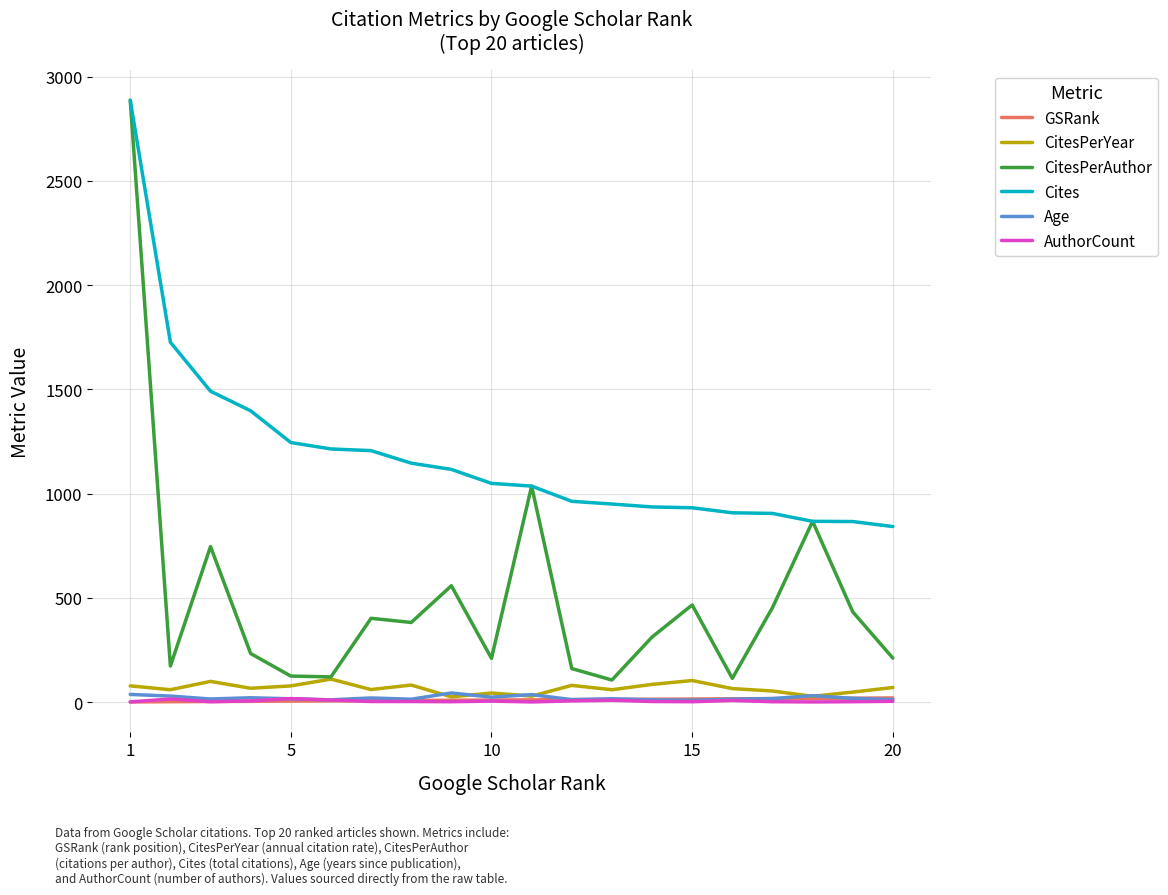

At how many categories does at least one series exceed 1785?

1